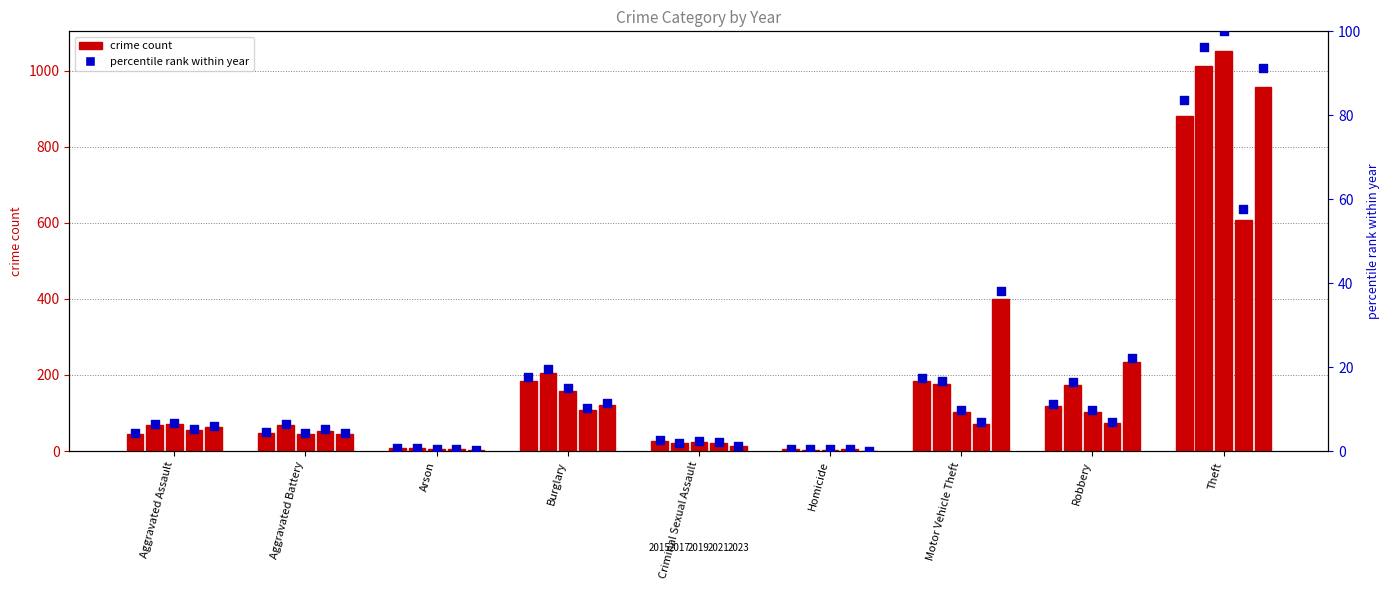

Between Arson and Criminal Sexual Assault, which is larger?

Criminal Sexual Assault